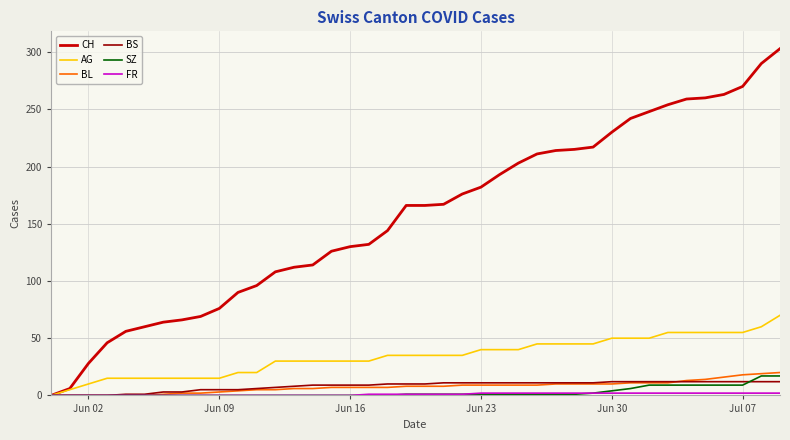

How many series are shown in this chart?

6